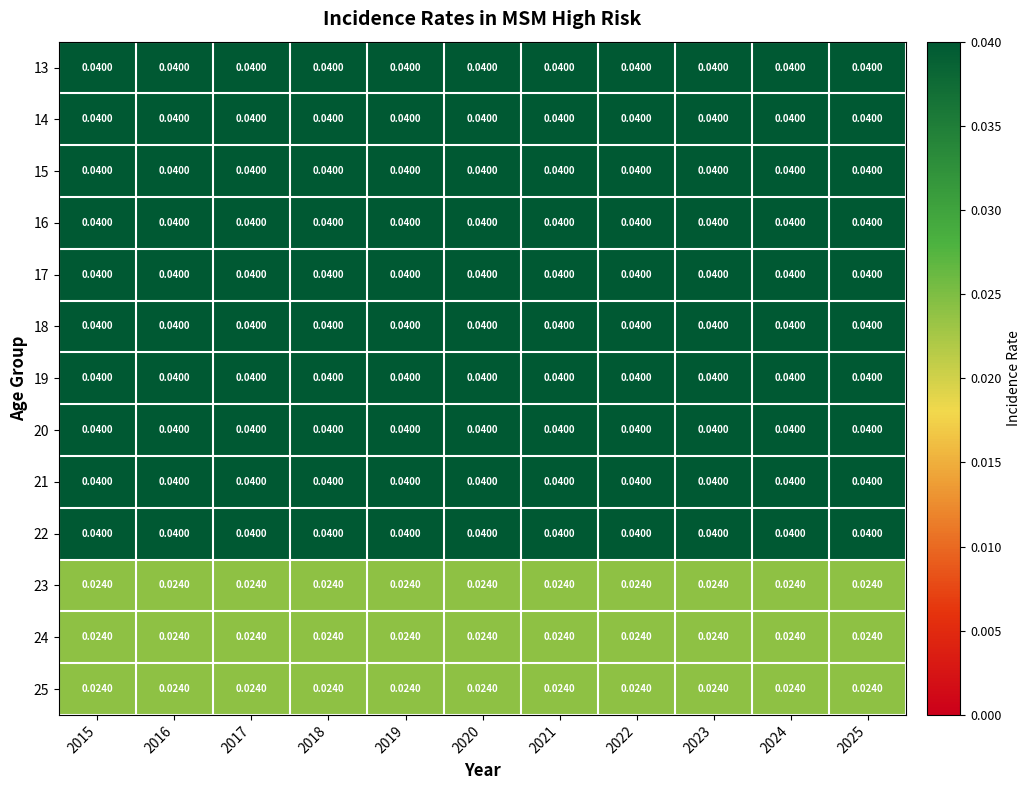

Is the value of 24 at 2020 greater than the value of 19 at 2021?

No